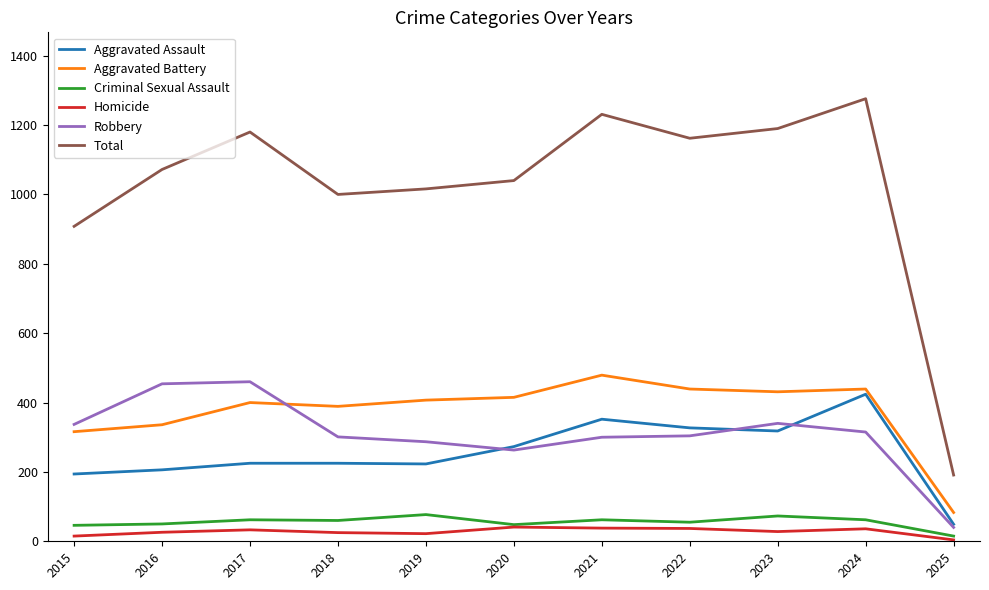

True or false: Homicide and Aggravated Assault intersect in this chart.

False